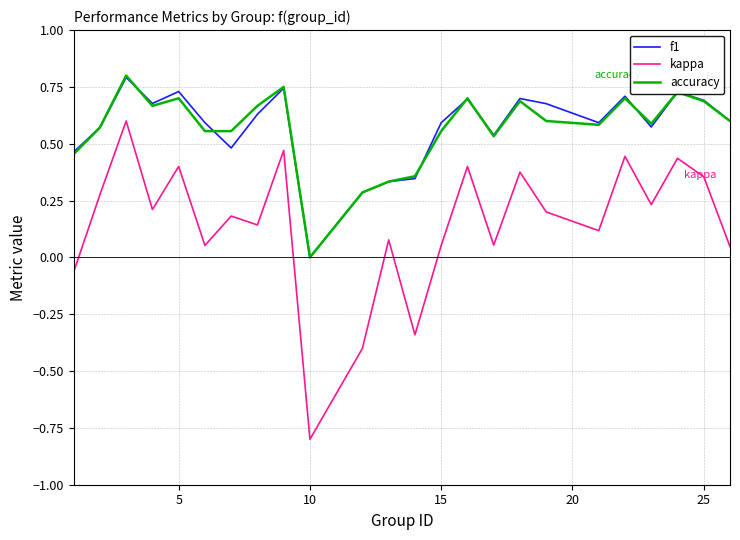

True or false: kappa and f1 intersect in this chart.

False